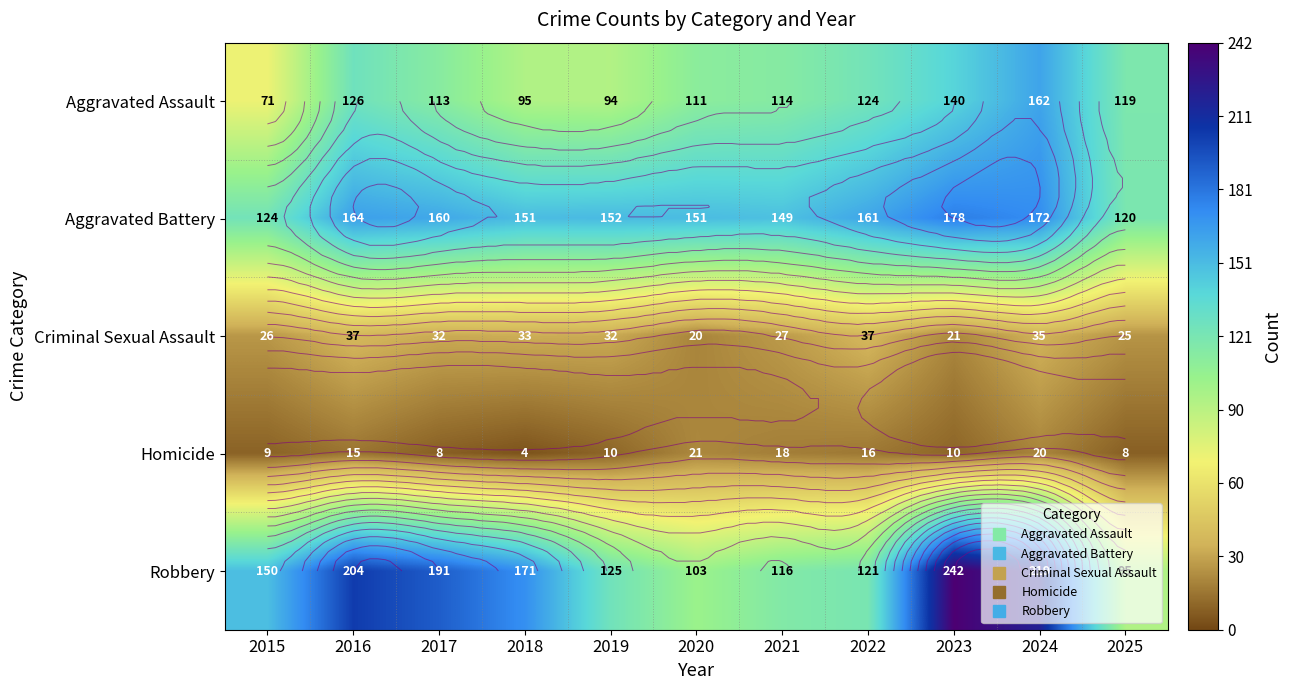

At which category does the chart reach its minimum across all series?

2018